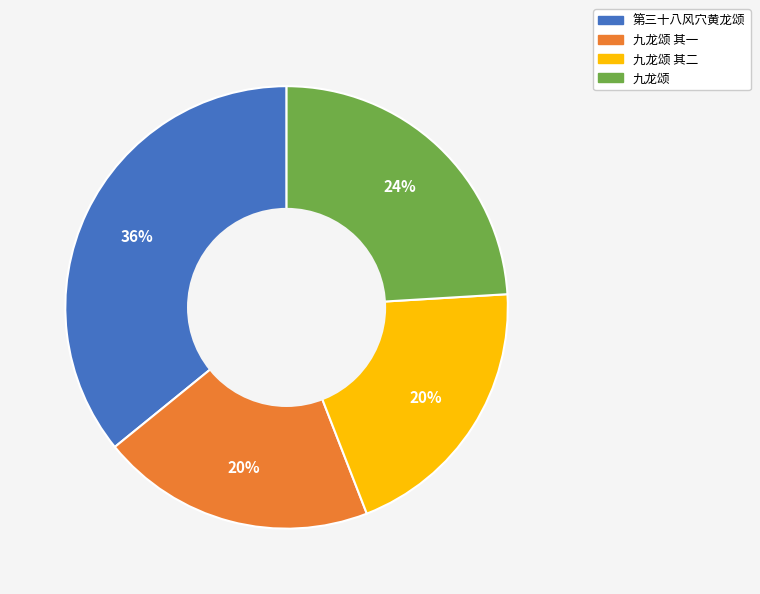

Is there a majority slice in this chart?

No